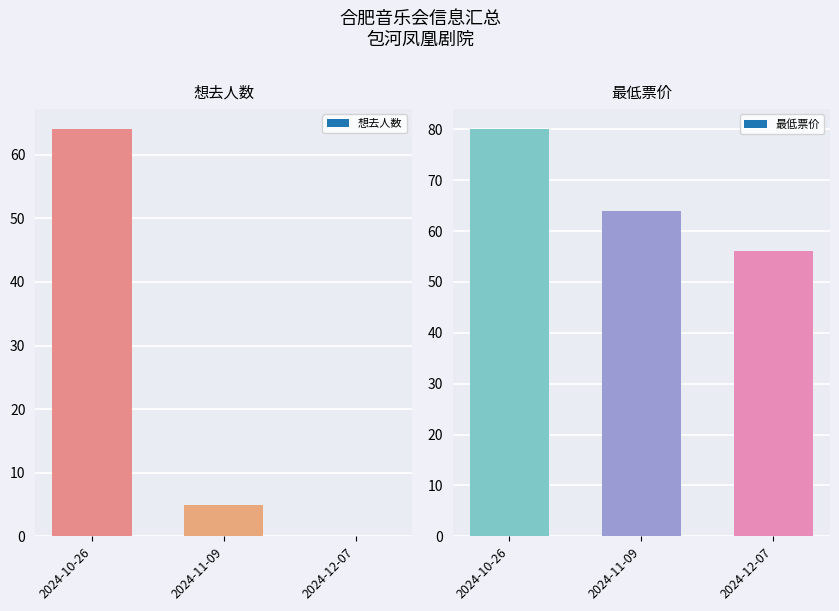

At which category is the sum across all series the highest?

2024-10-26